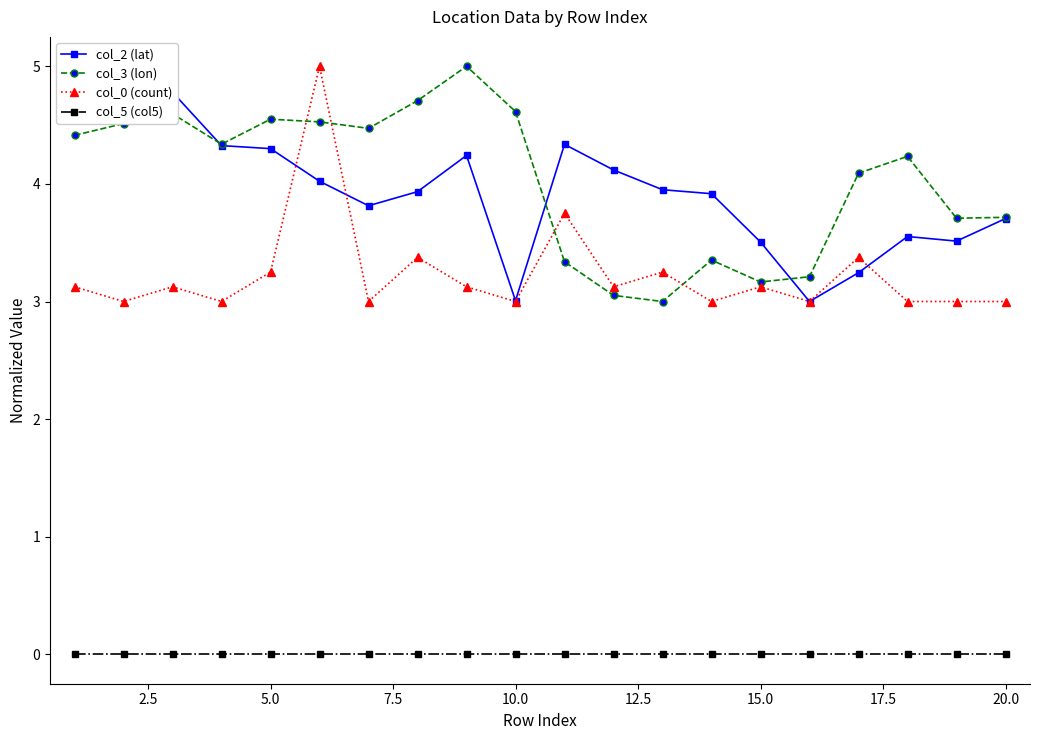

Reading right to left, transcribe all the data shown in this chart.

col_2 (lat): 3.7	3.5	3.6	3.2	3.0	3.5	3.9	4.0	4.1	4.3	3.0	4.2	3.9	3.8	4.0	4.3	4.3	4.8	5.0	4.7
col_3 (lon): 3.7	3.7	4.2	4.1	3.2	3.2	3.4	3.0	3.1	3.3	4.6	5.0	4.7	4.5	4.5	4.6	4.3	4.6	4.5	4.4
col_0 (count): 3.0	3.0	3.0	3.4	3.0	3.1	3.0	3.2	3.1	3.8	3.0	3.1	3.4	3.0	5.0	3.2	3.0	3.1	3.0	3.1
col_5 (col5): 0.0	0.0	0.0	0.0	0.0	0.0	0.0	0.0	0.0	0.0	0.0	0.0	0.0	0.0	0.0	0.0	0.0	0.0	0.0	0.0